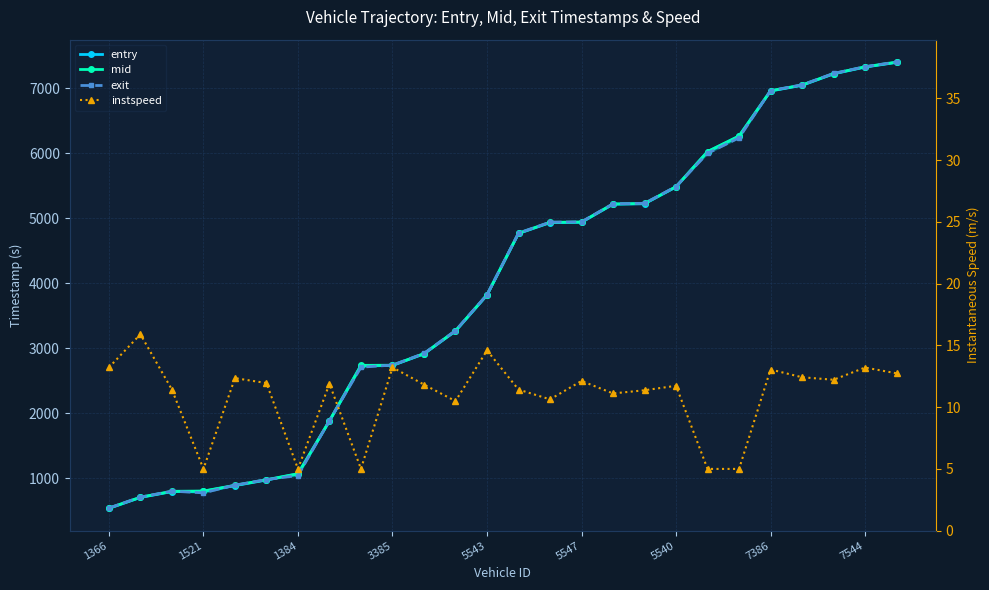

True or false: instspeed and mid intersect in this chart.

False